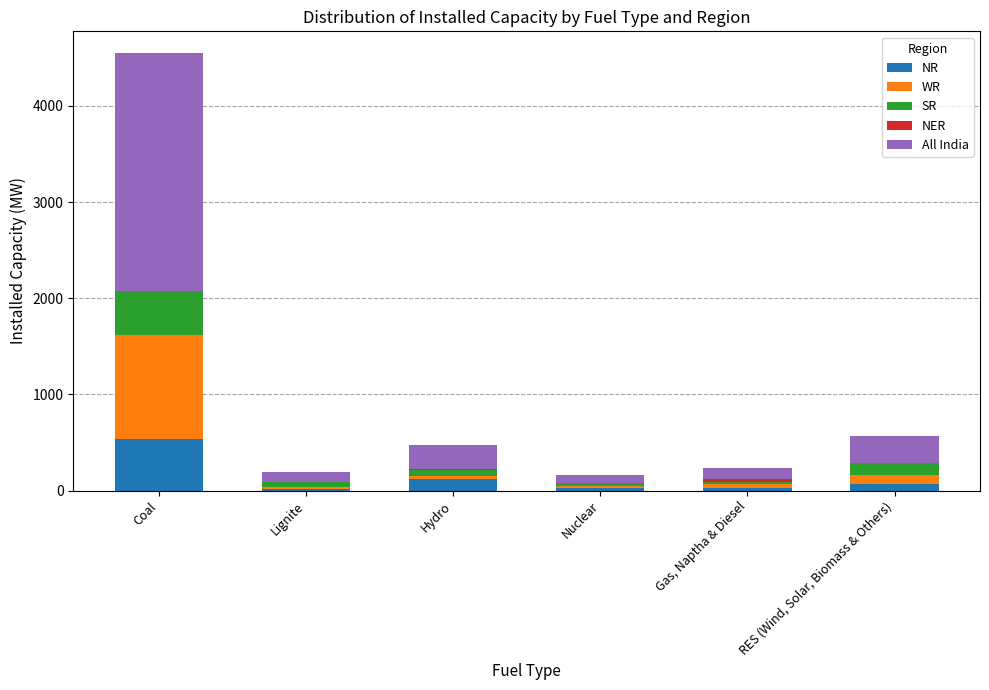

At which category is the sum across all series the highest?

Coal